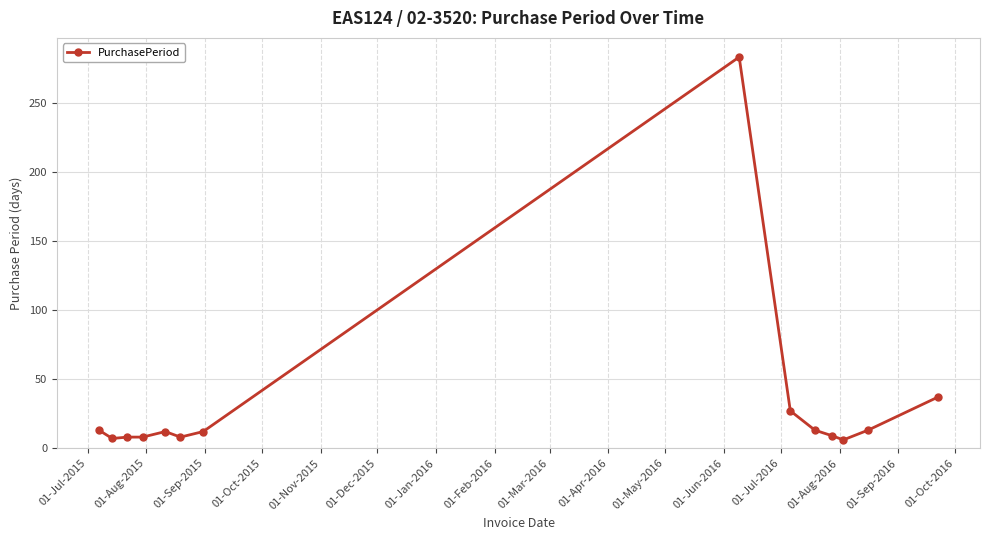

What is the average value?

33